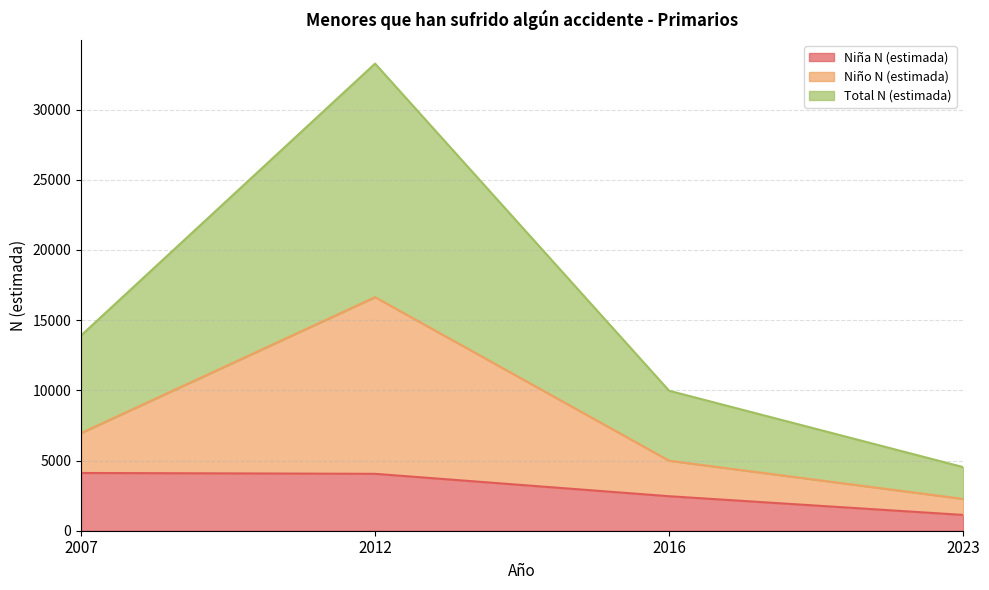

What are all the series names shown in the legend?

Niña N (estimada), Niño N (estimada), Total N (estimada)